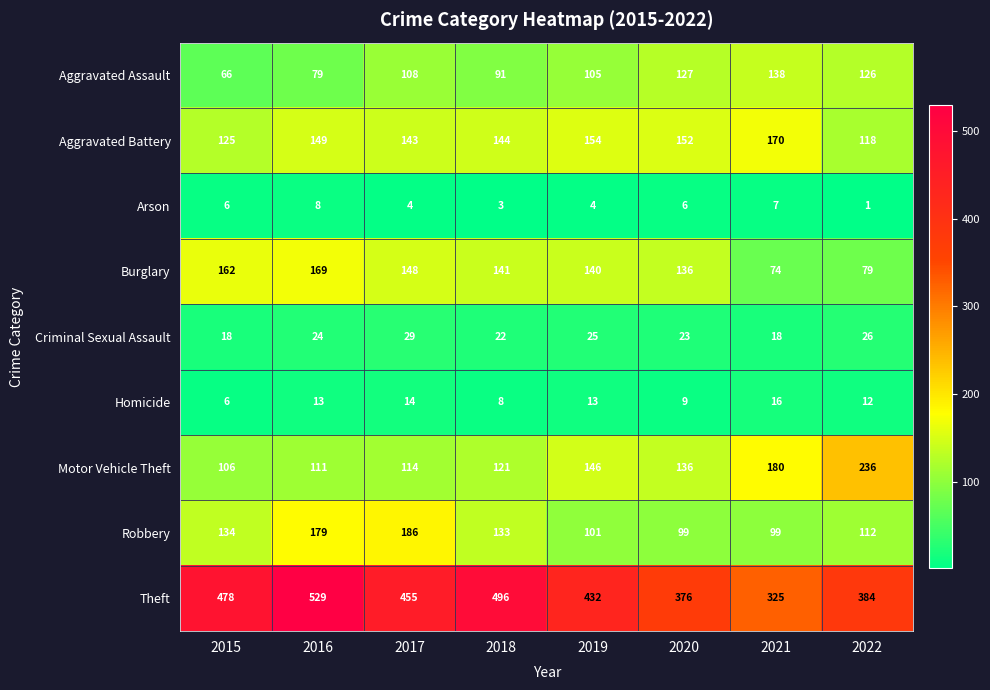

At which label is Theft closest to 427?

2019